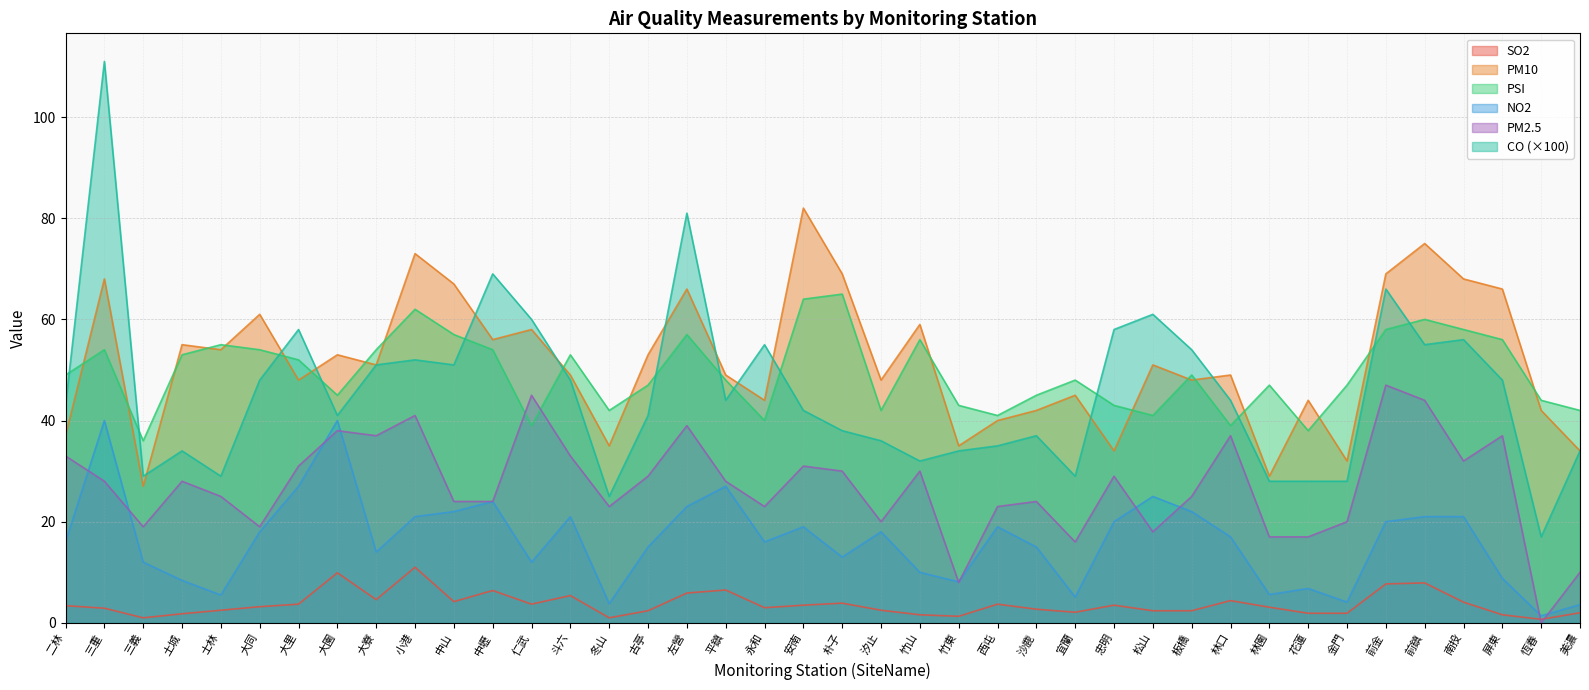

True or false: PM2.5 and PM10 intersect in this chart.

False